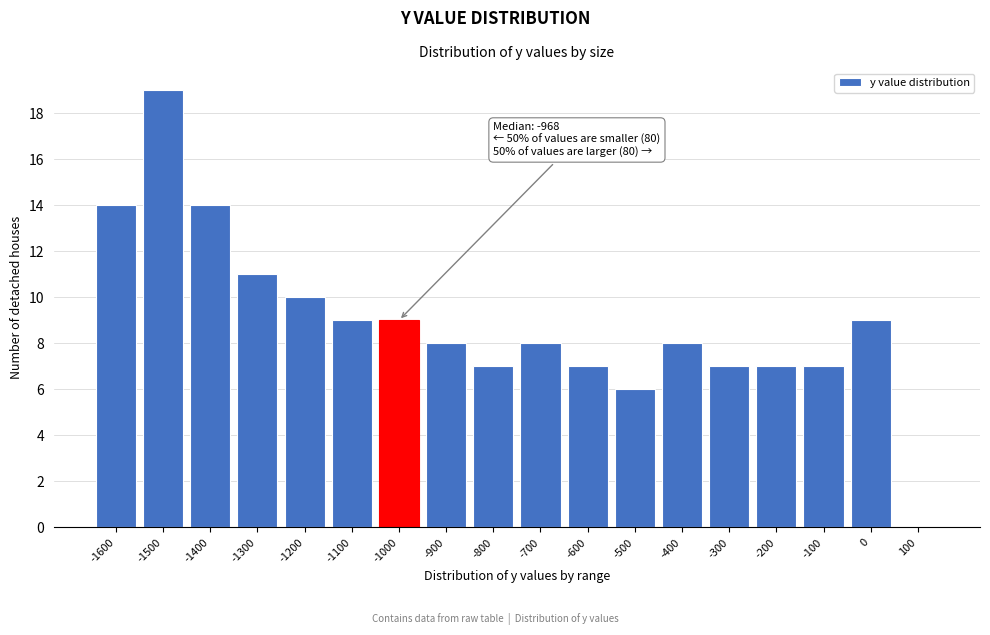

Reading right to left, what are all the values shown in this chart?

100=0	0=9	-100=7	-200=7	-300=7	-400=8	-500=6	-600=7	-700=8	-800=7	-900=8	-1000=9	-1100=9	-1200=10	-1300=11	-1400=14	-1500=19	-1600=14